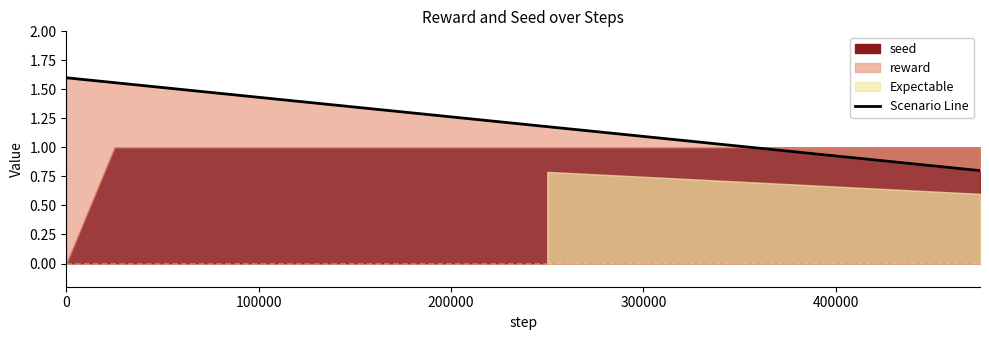

Is it true that the value at 100000 is 1.0?

False